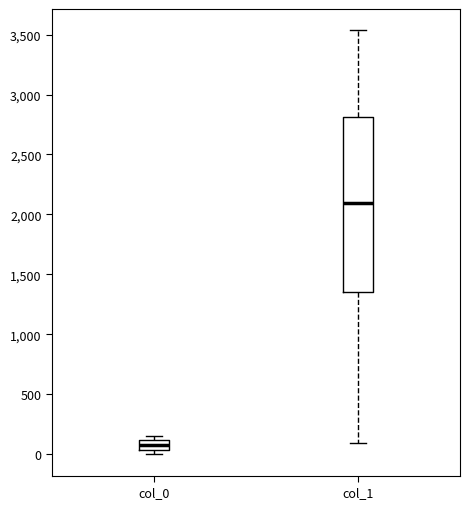

Where is the lower edge of the box for col_1 on the y-axis? The values are not printed on the chart, so give them approximately, as read against the axis.

1350